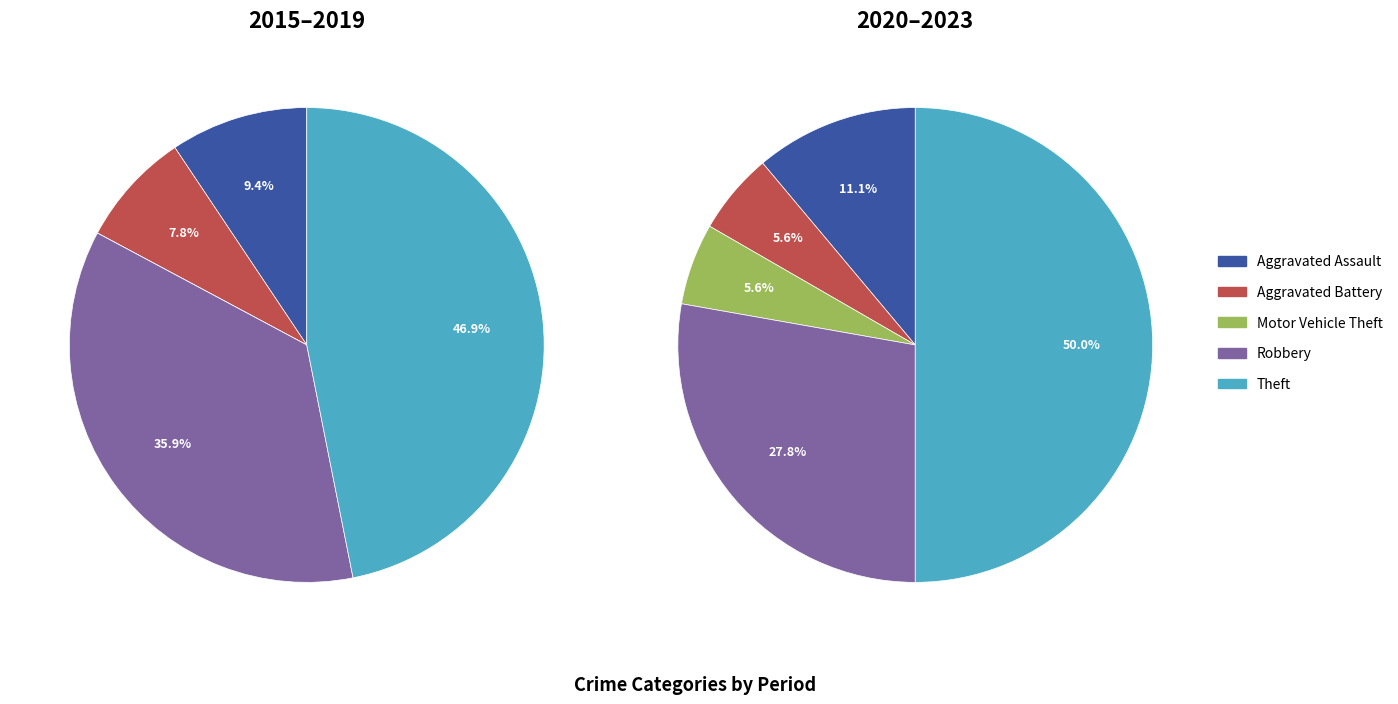

Count the number of slices in the pie.

5